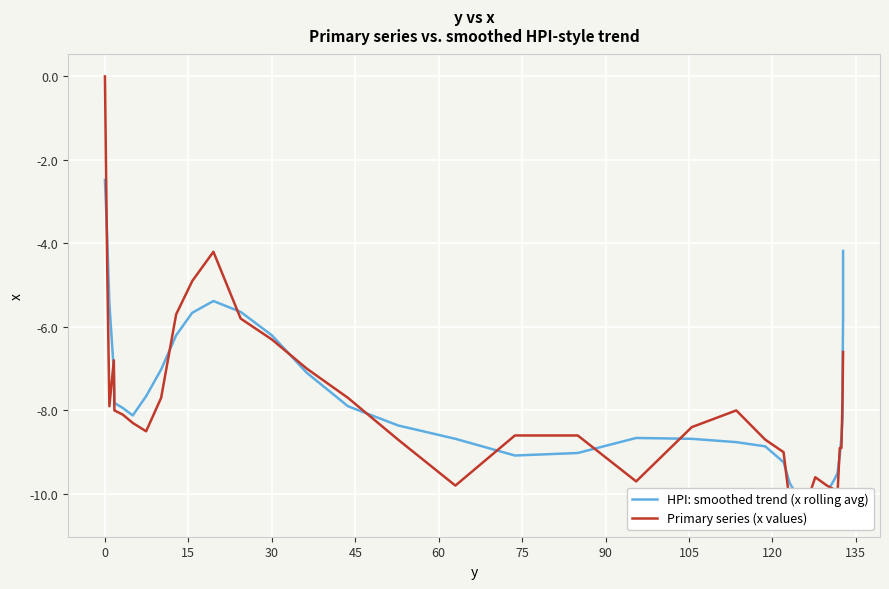

At how many categories does at least one series exceed -1?

1